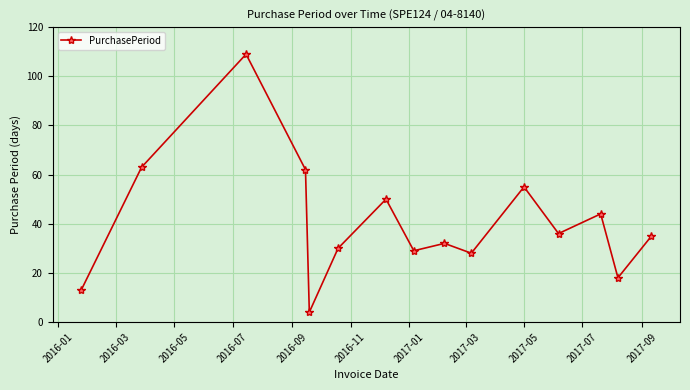

What is the smallest value displayed?

4